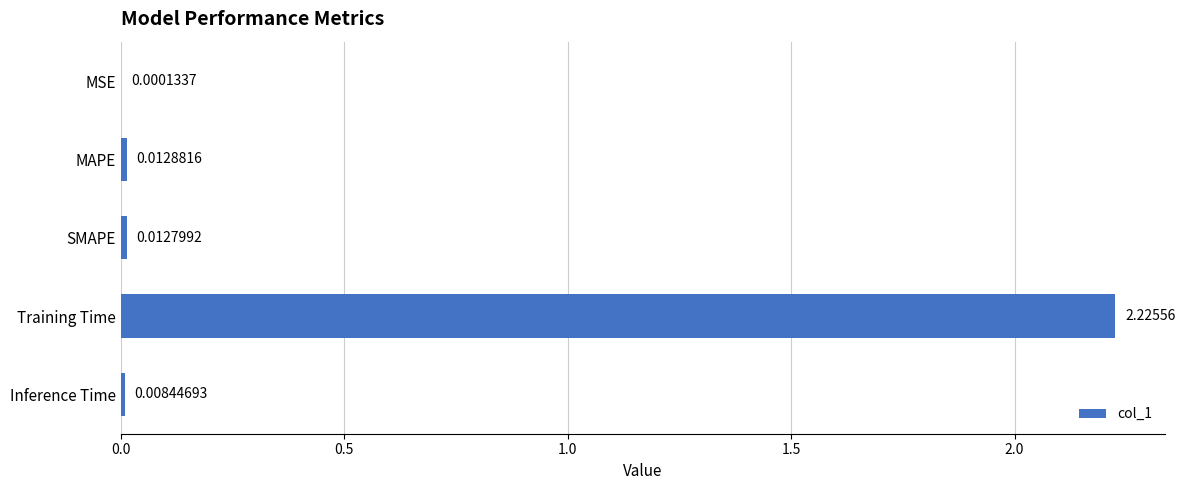

Which category has the highest value across all series?

Training Time